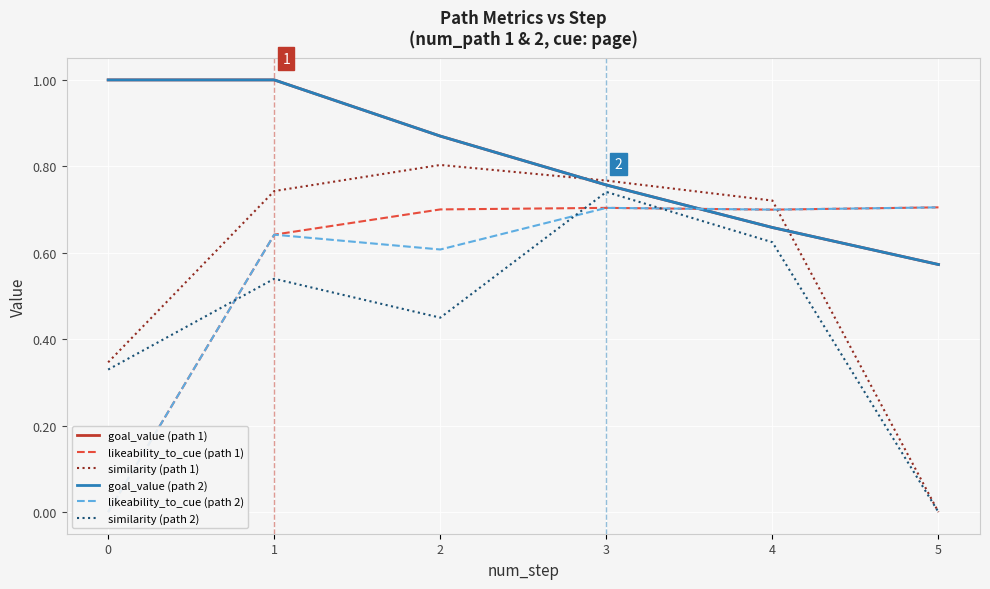

What is the difference between the goal_value (path 1) values at 4 and 3?

0.1